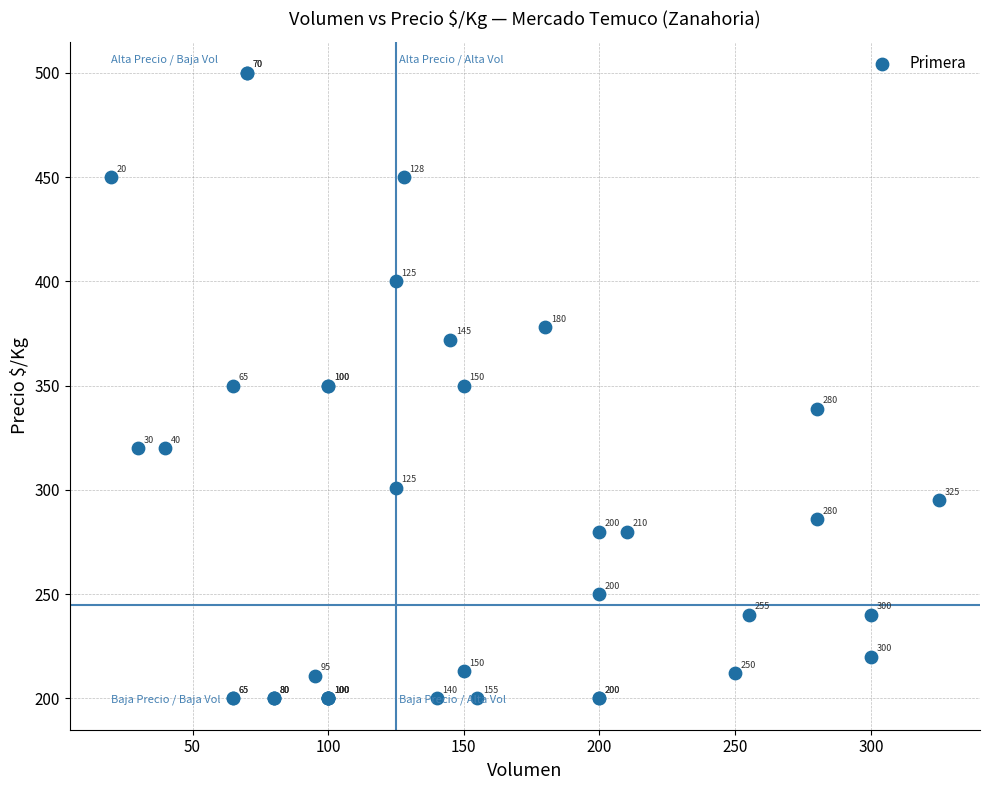

What Y value in the scatter plot is closest to 350?

350